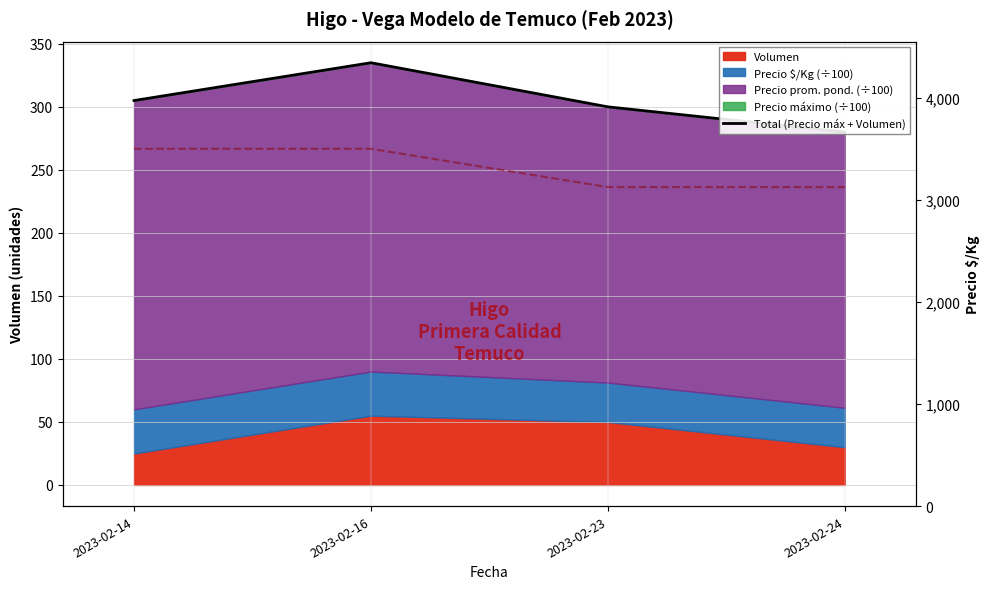

What is the change in value from 2023-02-16 to 2023-02-23?

-35